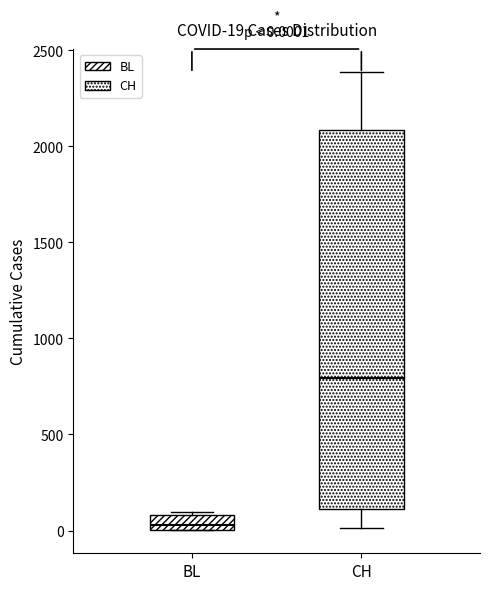

Which box has the highest median line?

CH